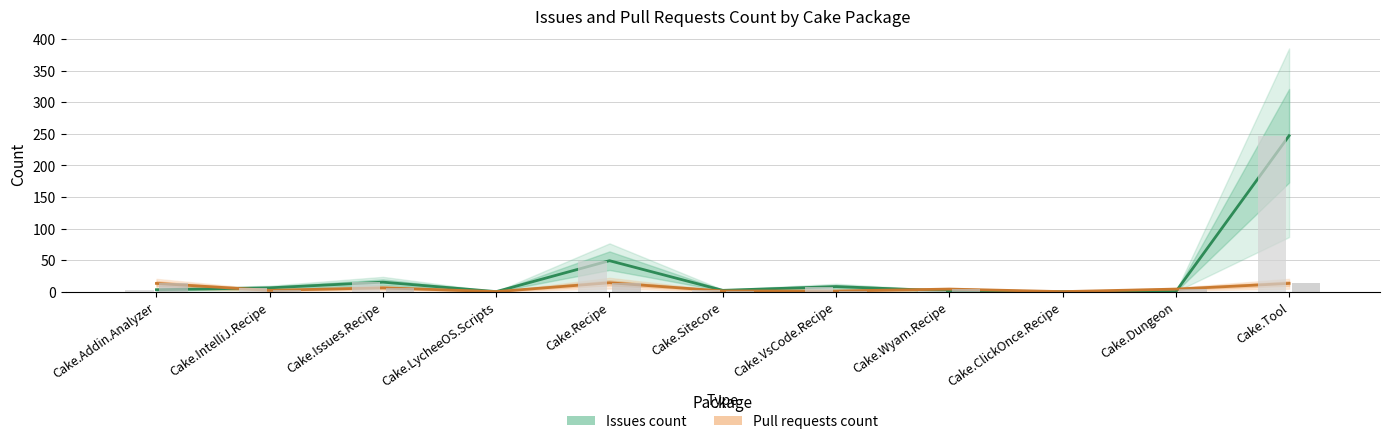

What position from the left is Cake.IntelliJ.Recipe?

2